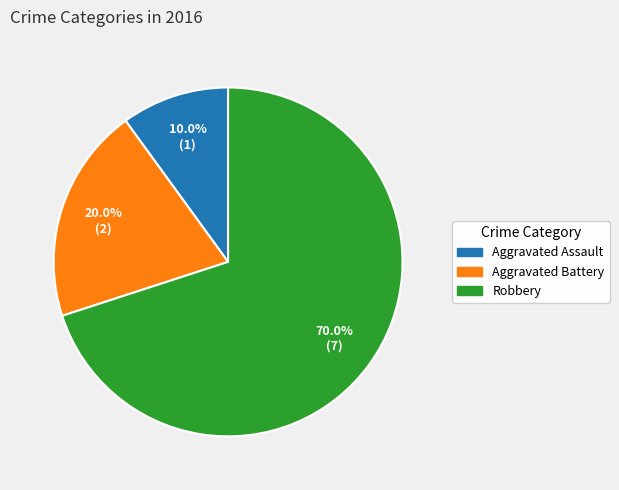

To the nearest percent, what is the combined percentage of Aggravated Battery and Aggravated Assault?

30%